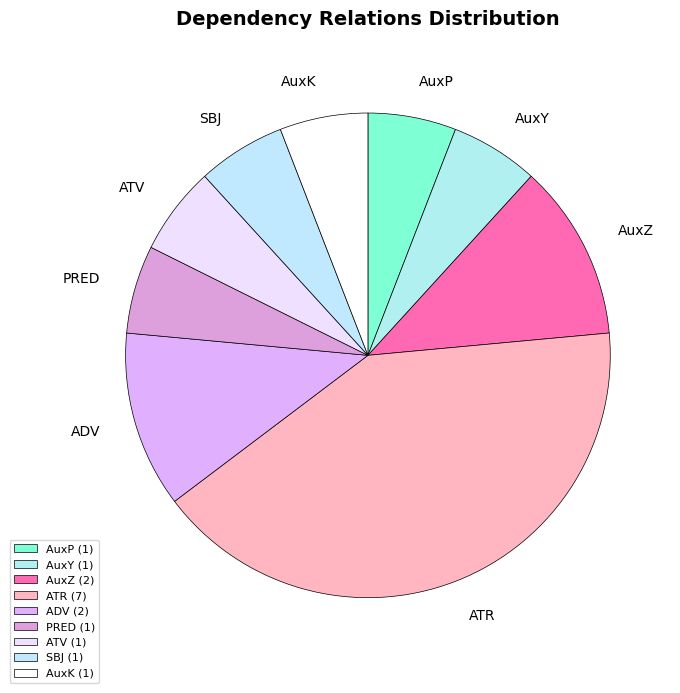

Count the number of slices in the pie.

9